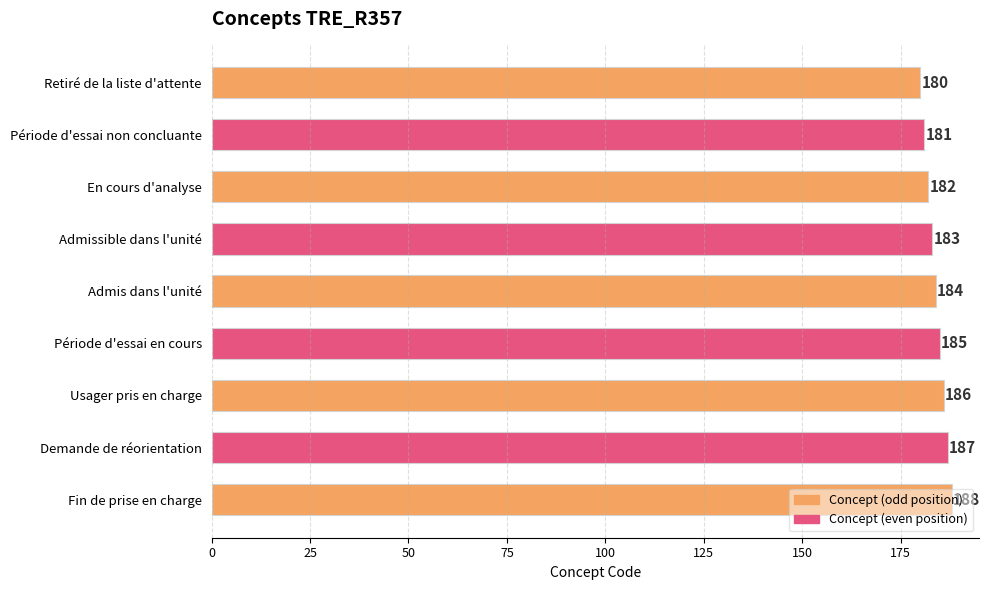

What is the minimum value shown in the chart?

180